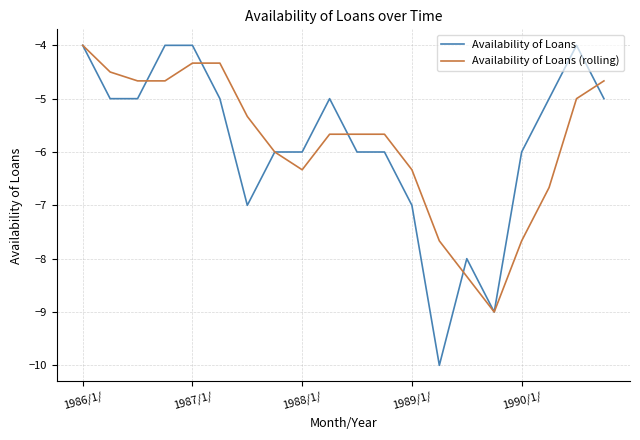

What is the greatest value displayed?

-4.0